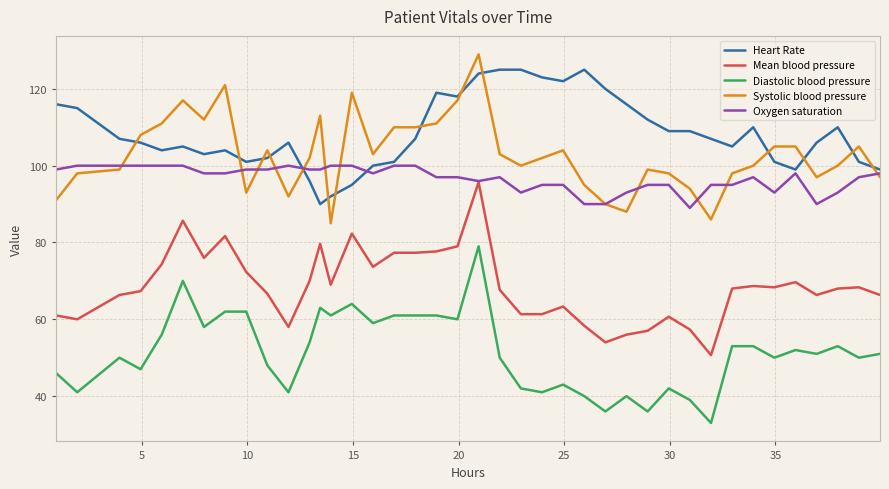

True or false: Diastolic blood pressure and Systolic blood pressure cross at least once.

False